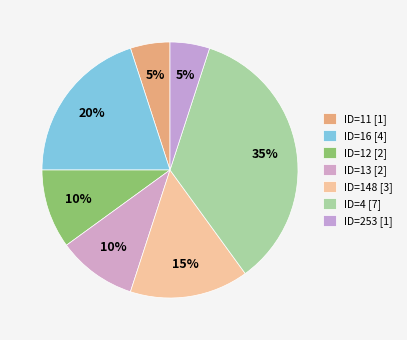

Count the number of slices in the pie.

7